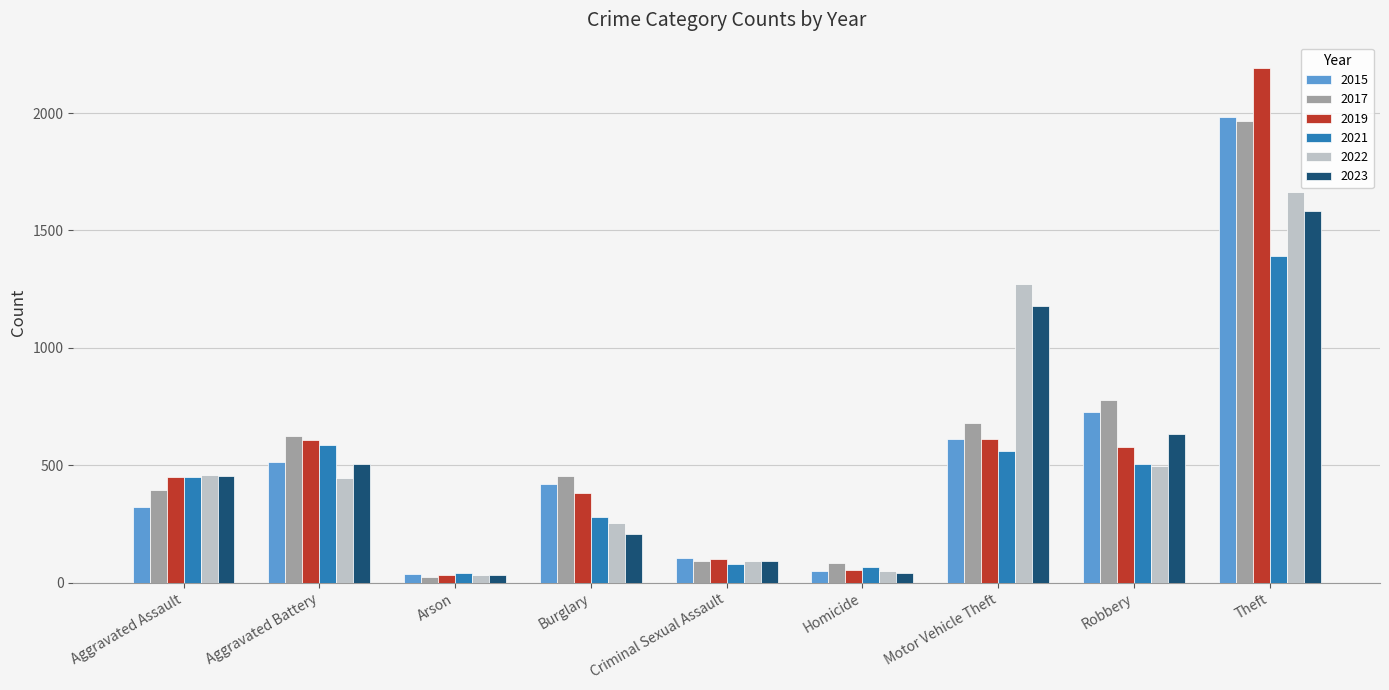

What are all the series names shown in the legend?

2015, 2017, 2019, 2021, 2022, 2023